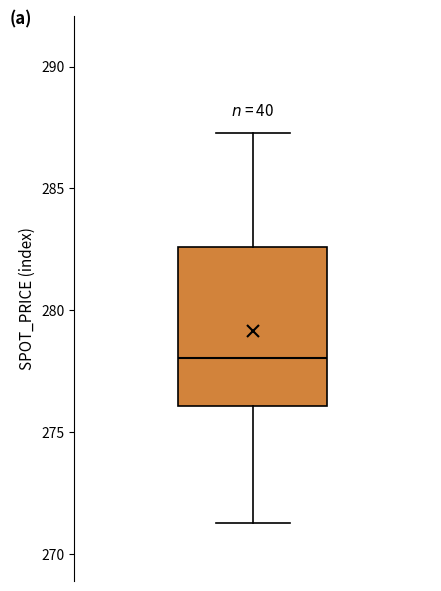

Transcribe this box plot: give where the median line is, the range the box spans, and where the two whiskers end, as read against the y-axis. The values are not printed on the chart, so give them approximately, as read against the axis.

median 278.0, box 276.0 to 282.5, whiskers 271.5 to 287.5